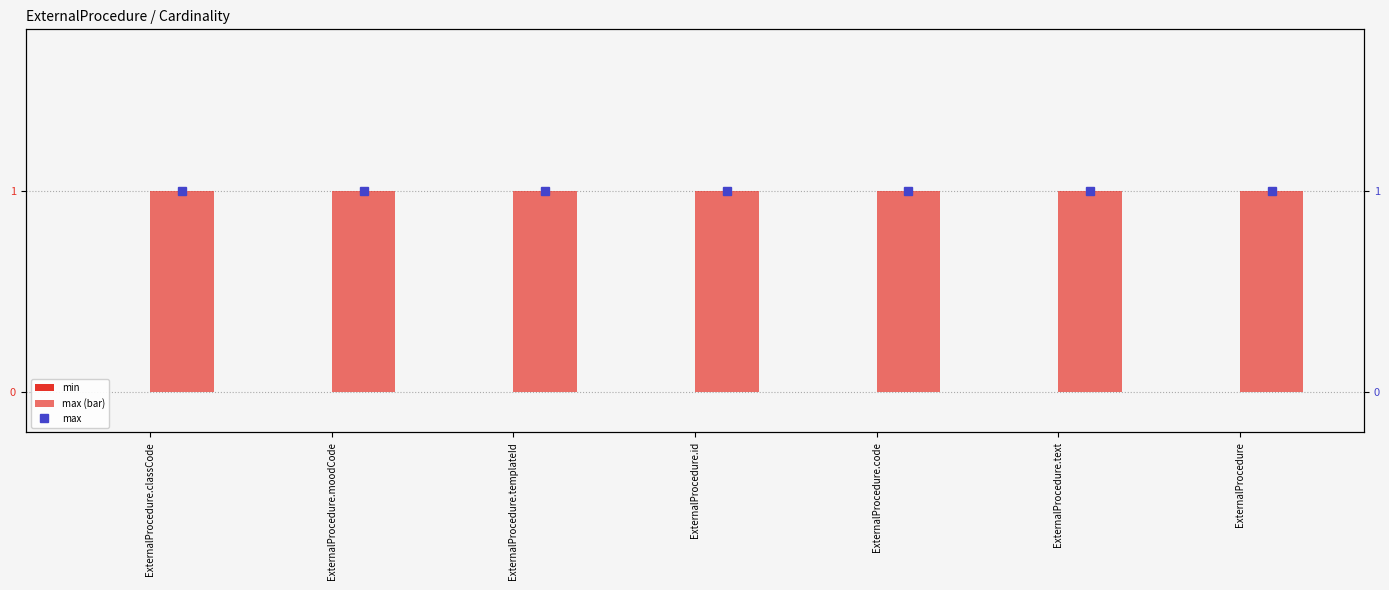

Reading left to right, extract all data points from this chart.

min: 0	0	0	0	0	0	0
max (bar): 1	1	1	1	1	1	1
max: 1	1	1	1	1	1	1